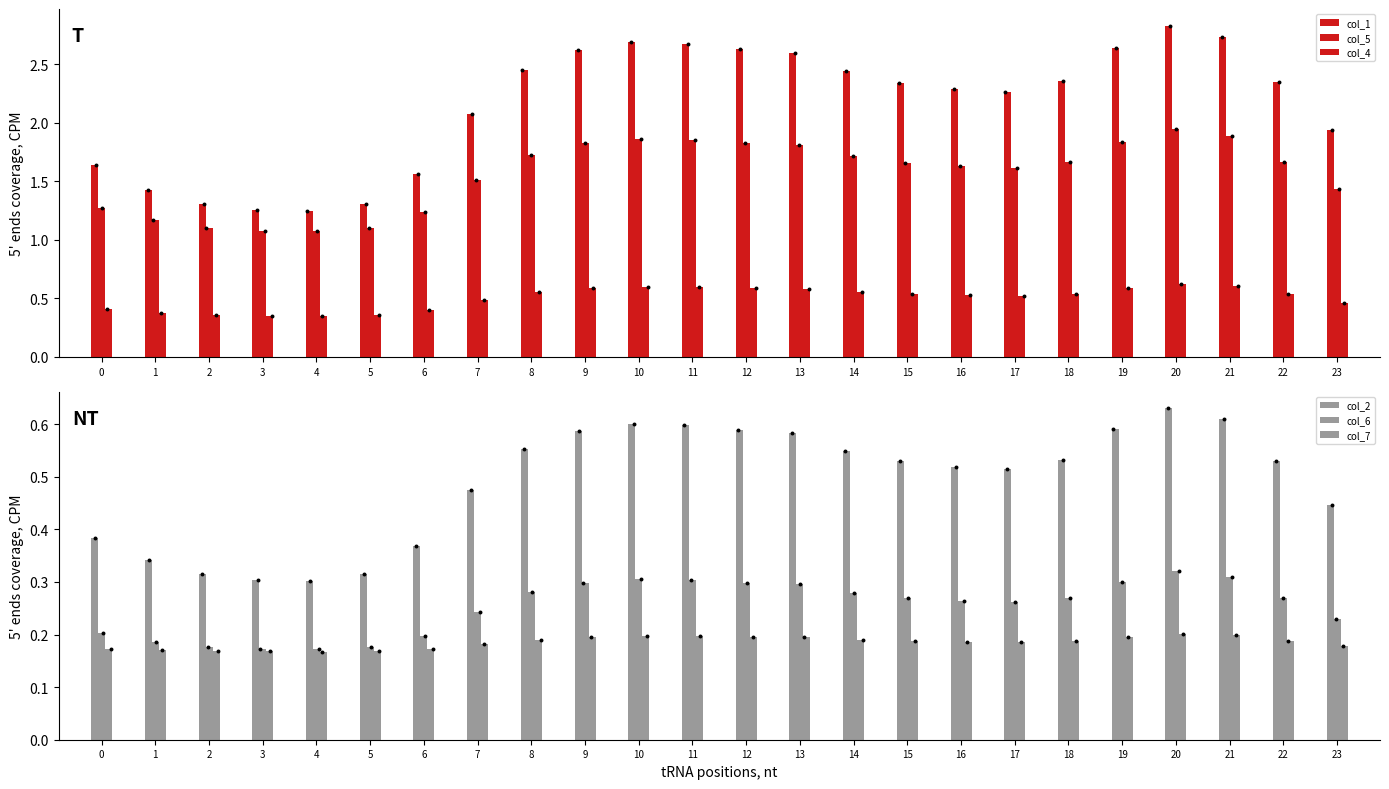

At how many categories does at least one series exceed 0?

24